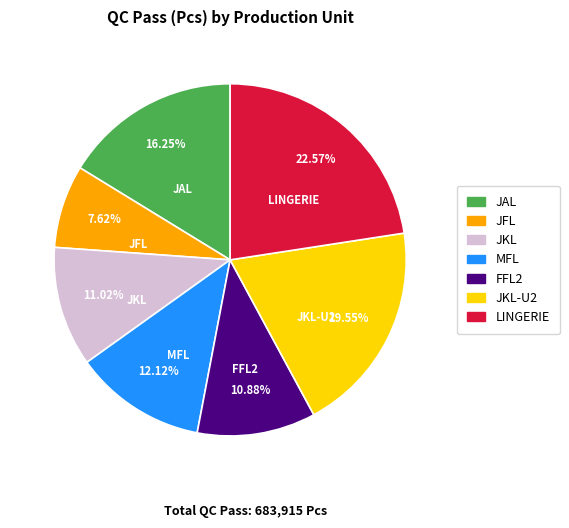

Is there any slice that represents more than half of the pie?

No